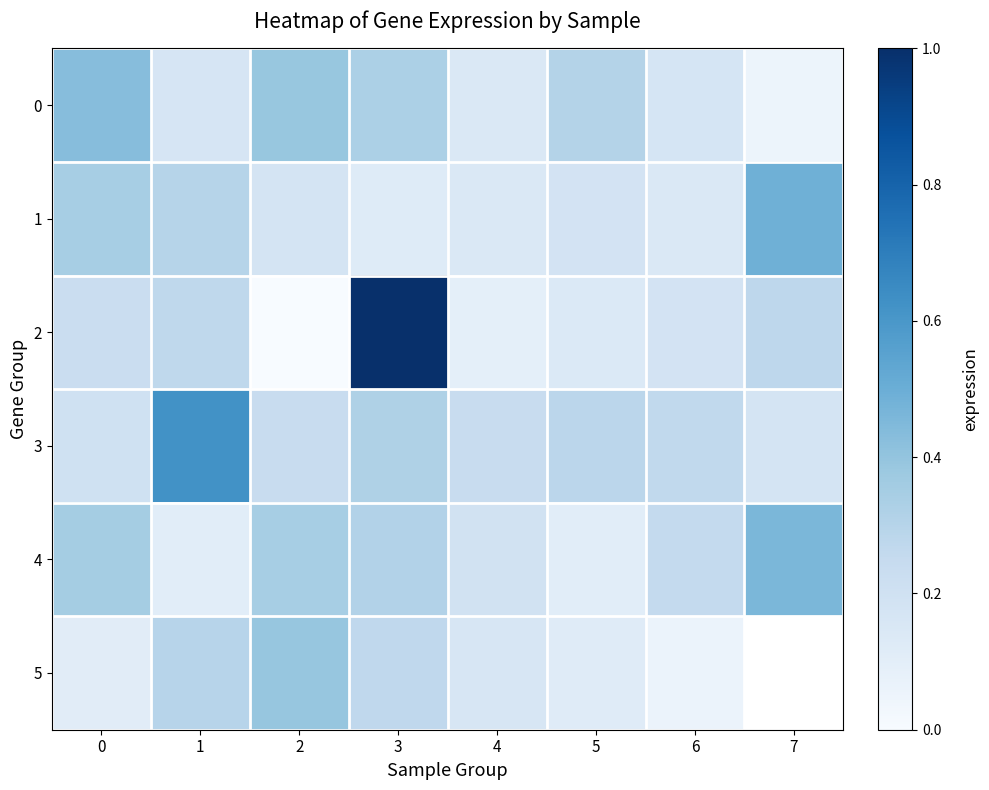

Rank the categories by 5 value from lowest to highest.

6, 0, 5, 4, 3, 1, 2, 7